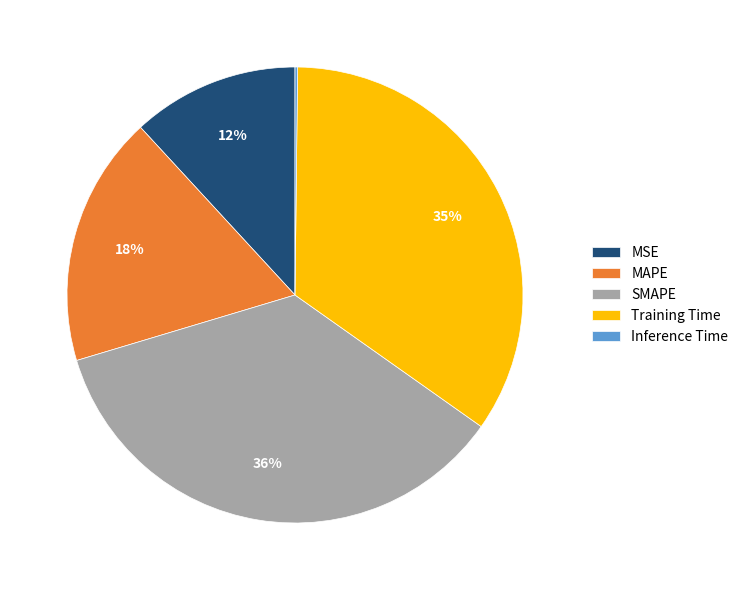

Which slice is the largest?

SMAPE